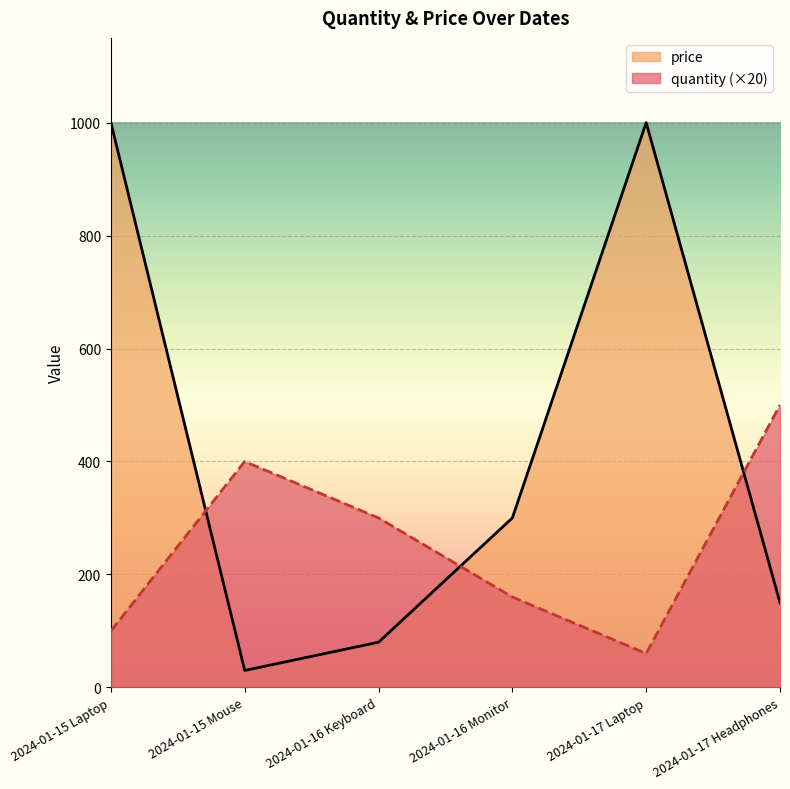

Which series has the largest total across all categories?

price